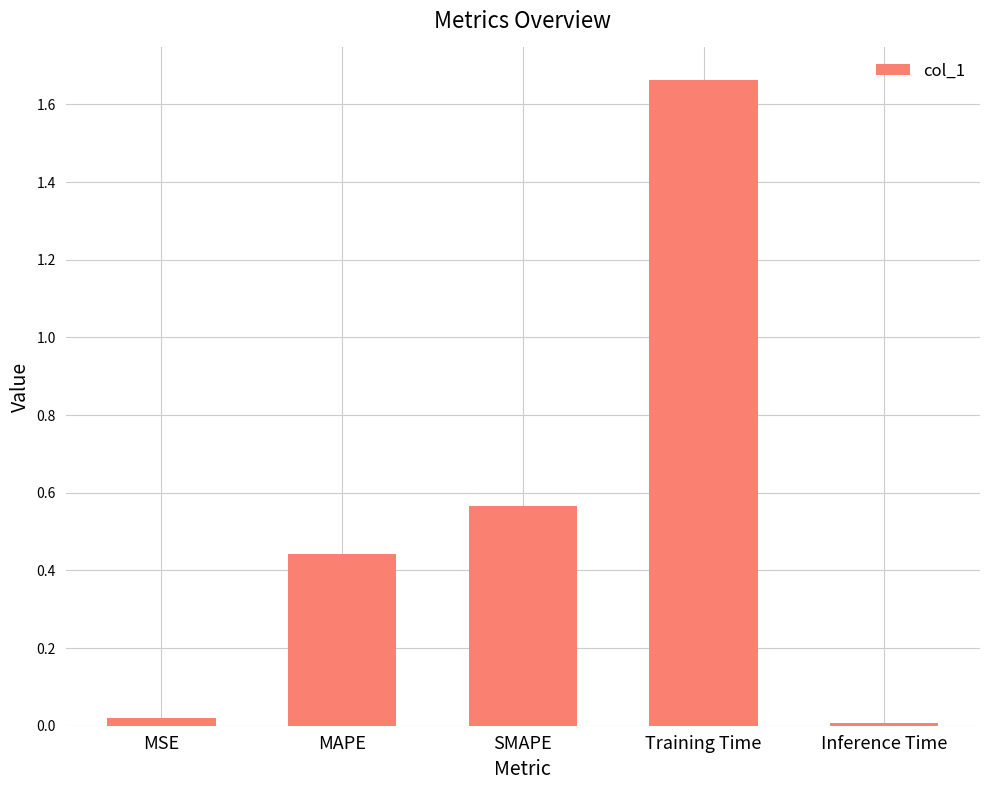

Which has a higher value, SMAPE or MSE?

SMAPE